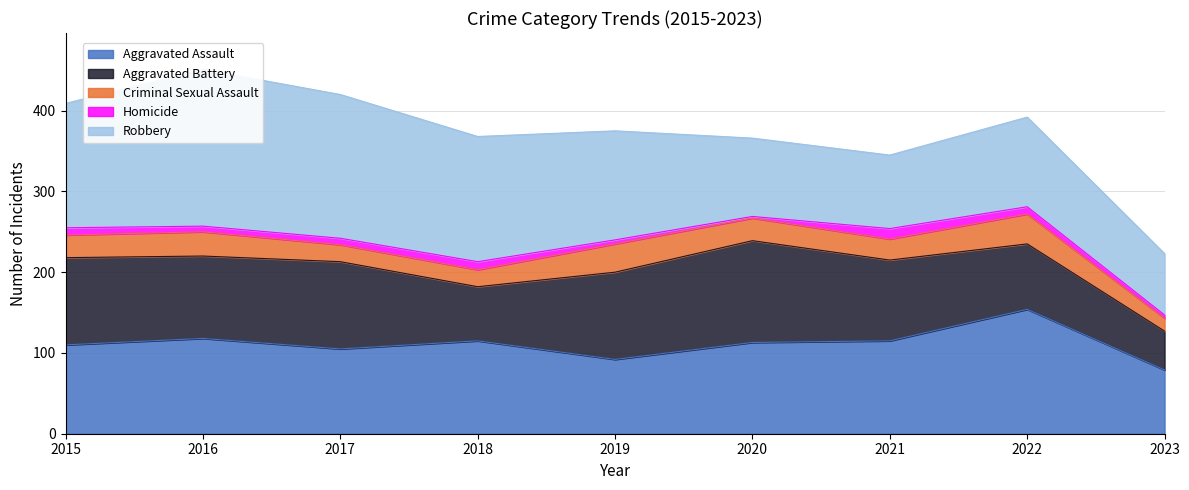

What is the greatest value displayed?

194